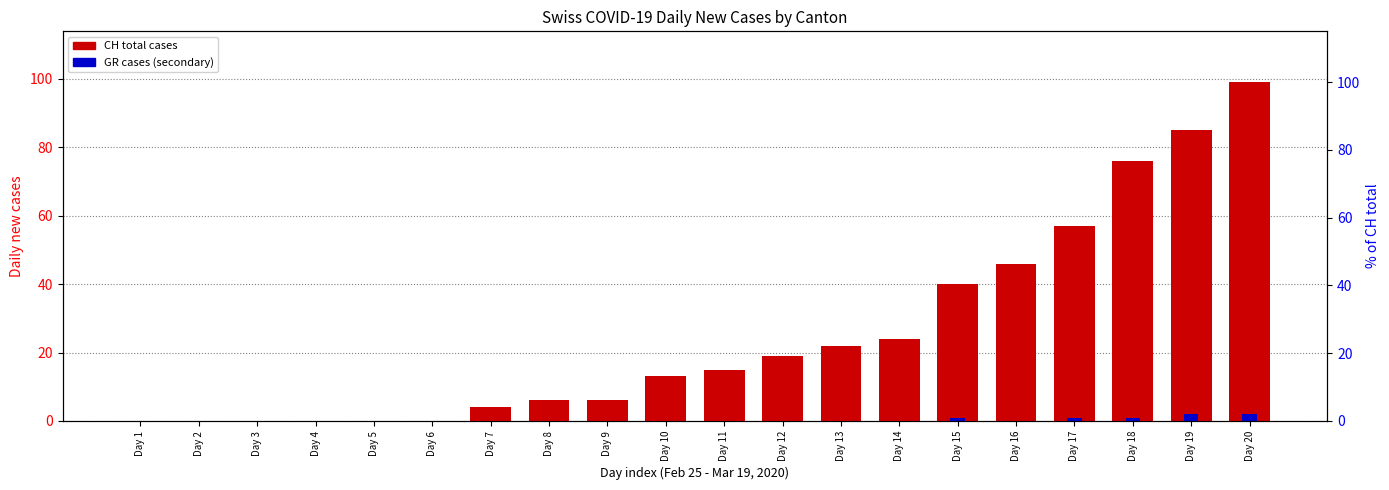

What is the difference between the maximum and minimum values in the GR cases series?

2